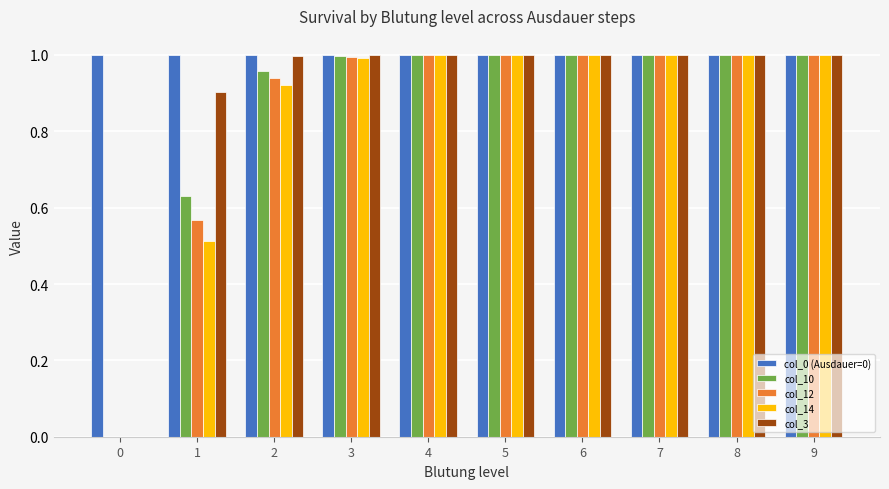

Count the number of categories in the chart.

10